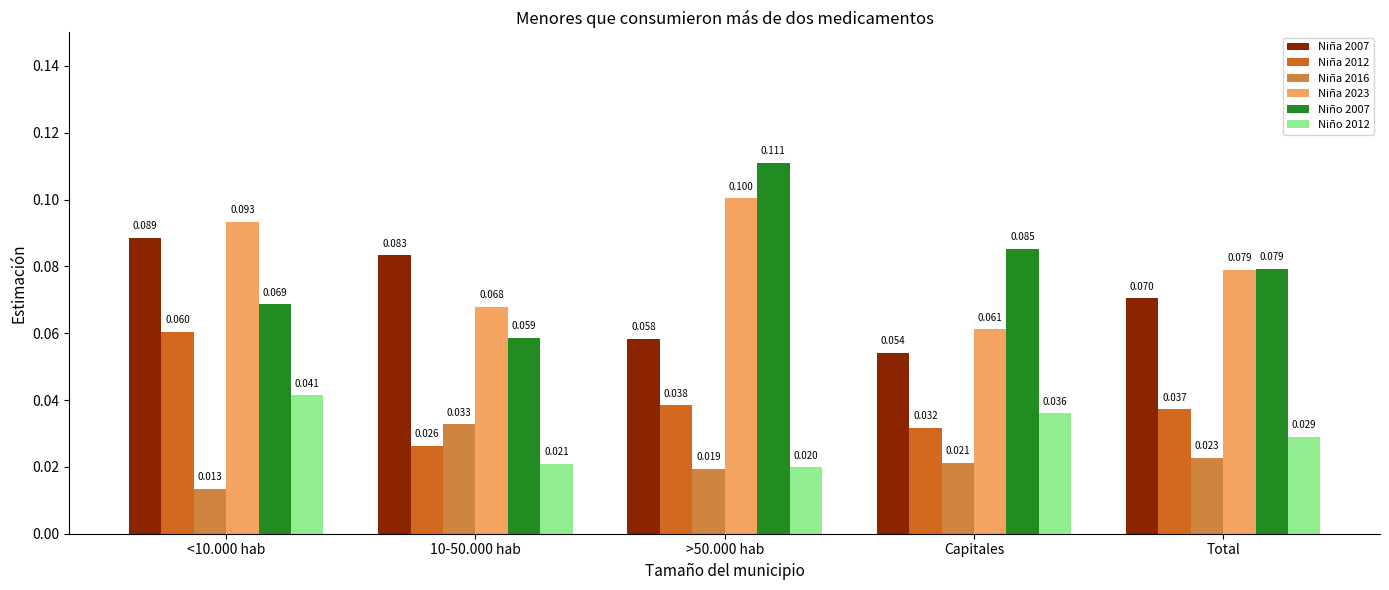

What is the label of the 2nd bar from the left?

10-50.000 hab